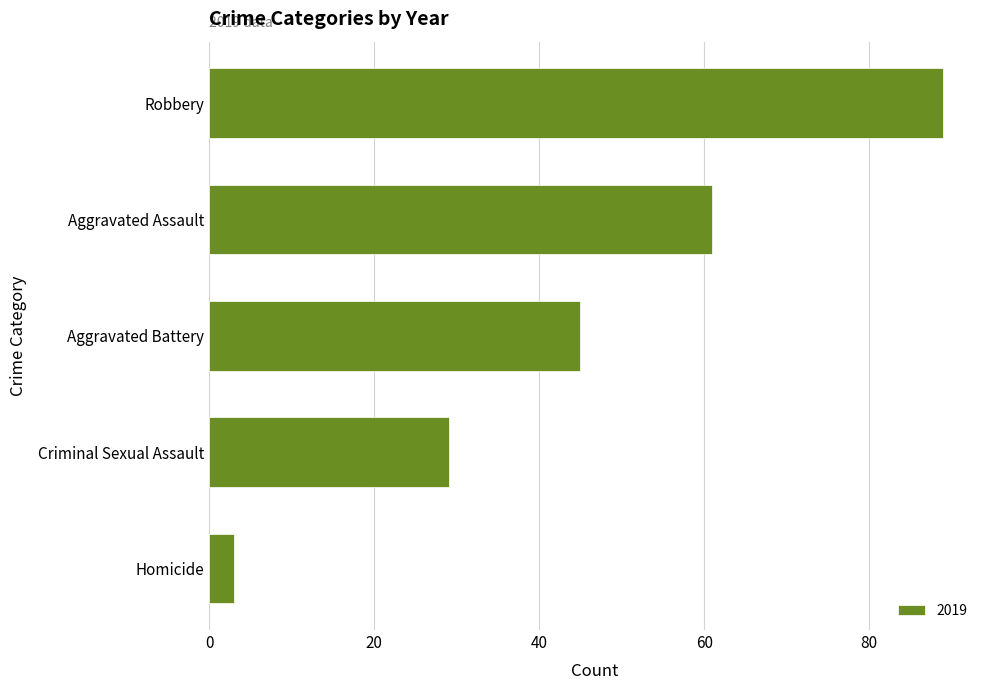

What is the approximate value at Aggravated Assault?

61